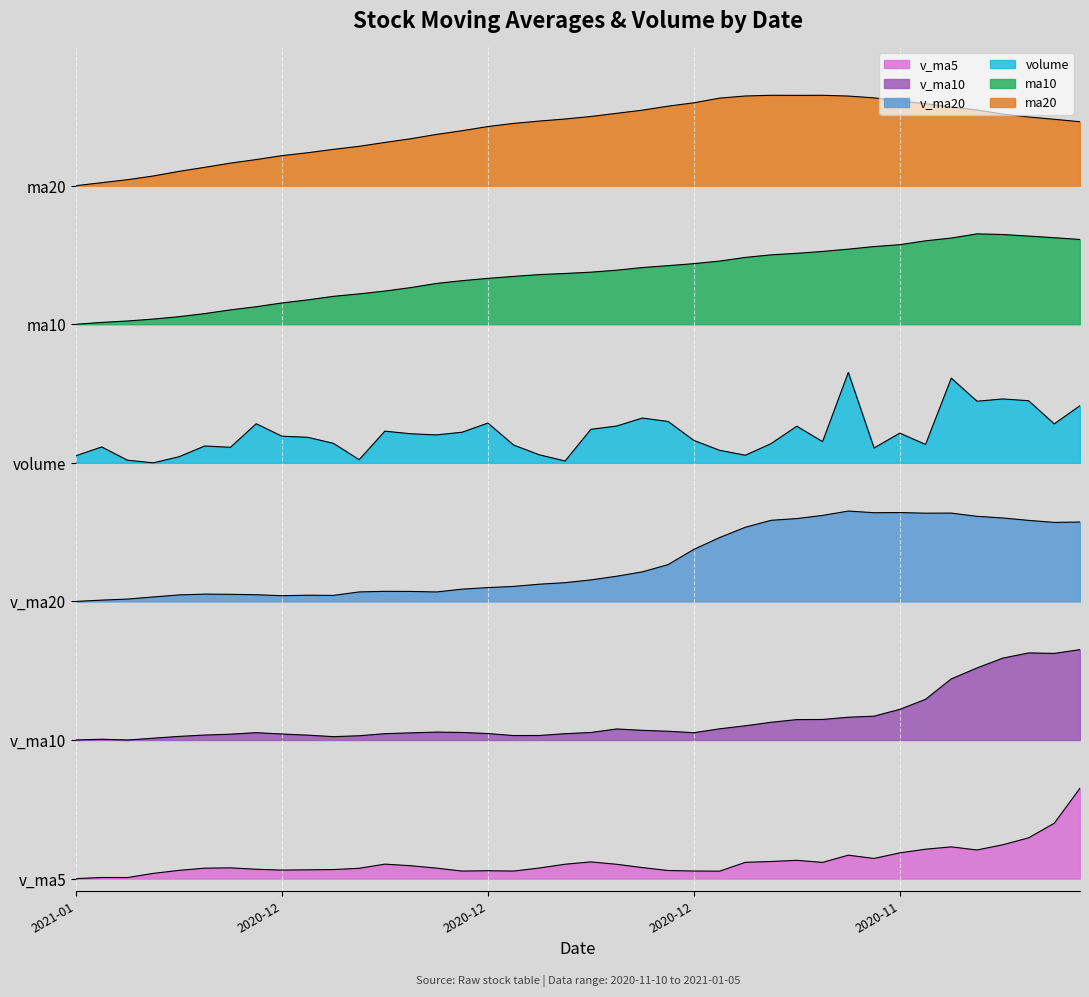

What is the spread (max minus min) of values at 2020-12-31?

5.8